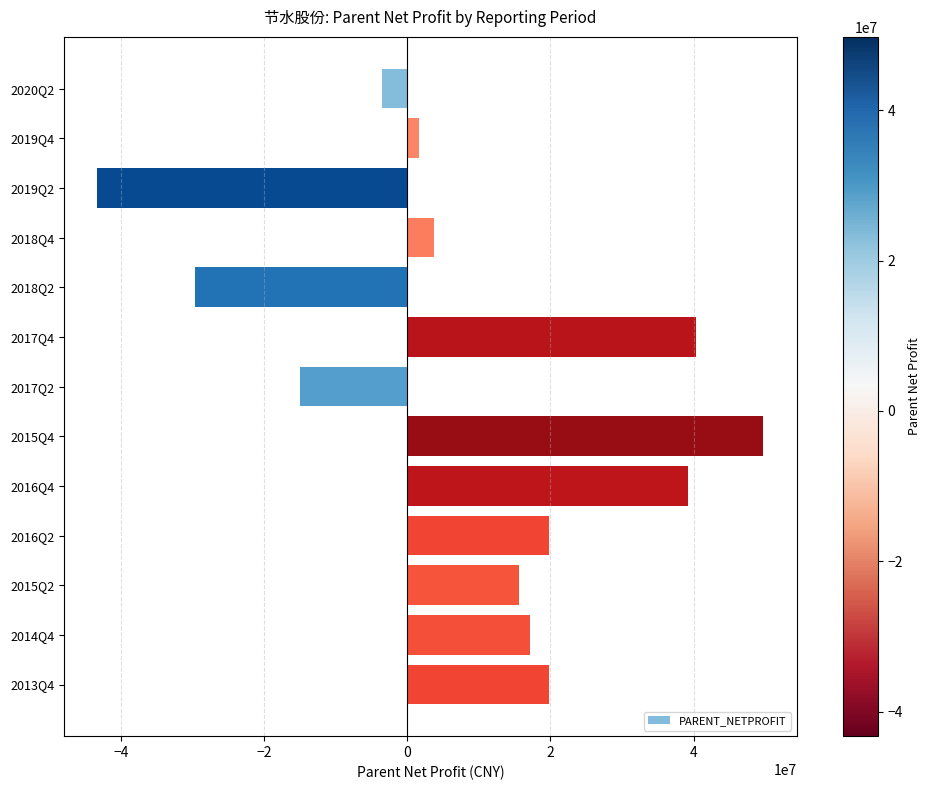

What is the difference between the second highest and second lowest values?

69979921.0